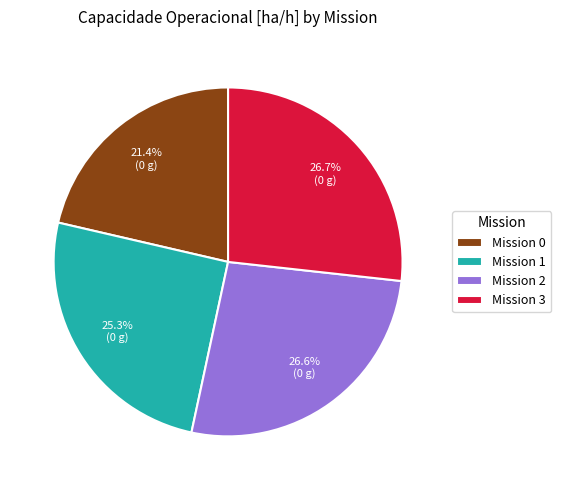

How many slices are in this pie chart?

4